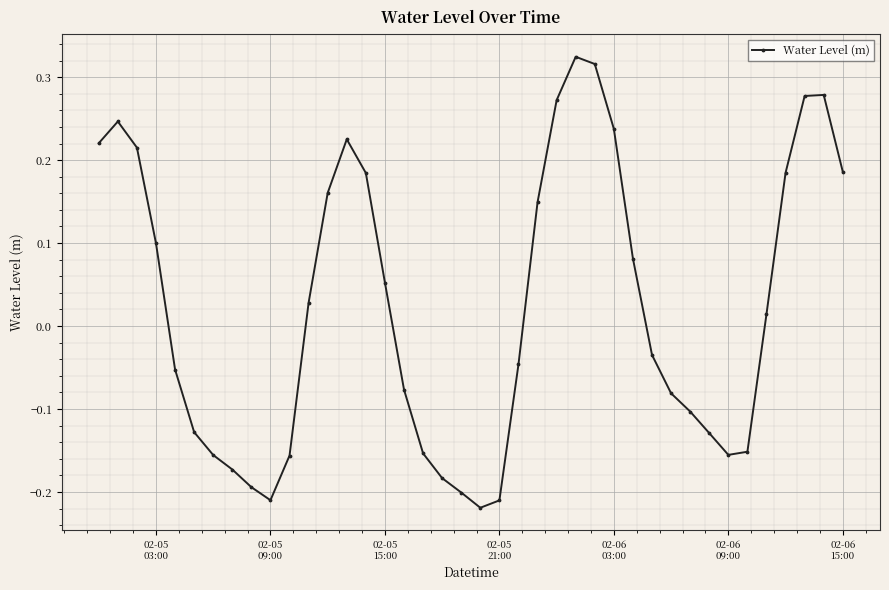

How many interior local valleys (lower than both neighbors) does the data have?

3